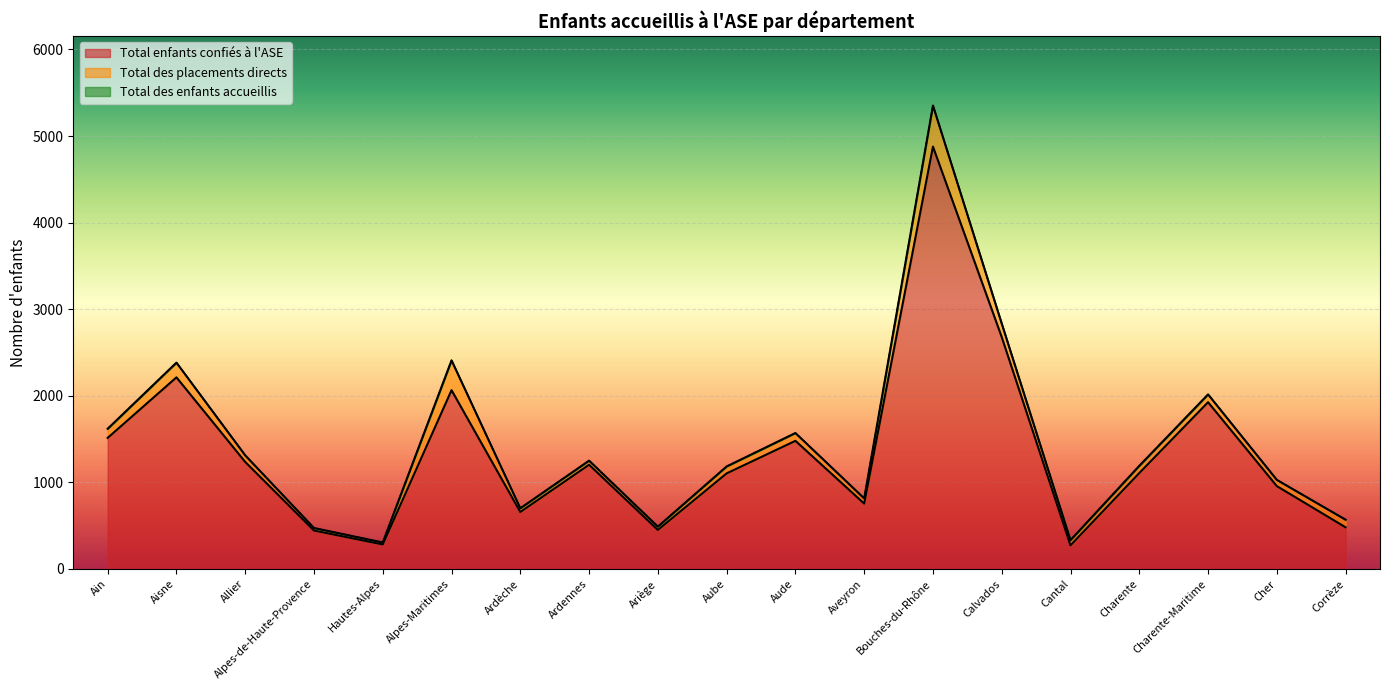

At which label does Total enfants confiés à l'ASE first exceed 1108?

Ain